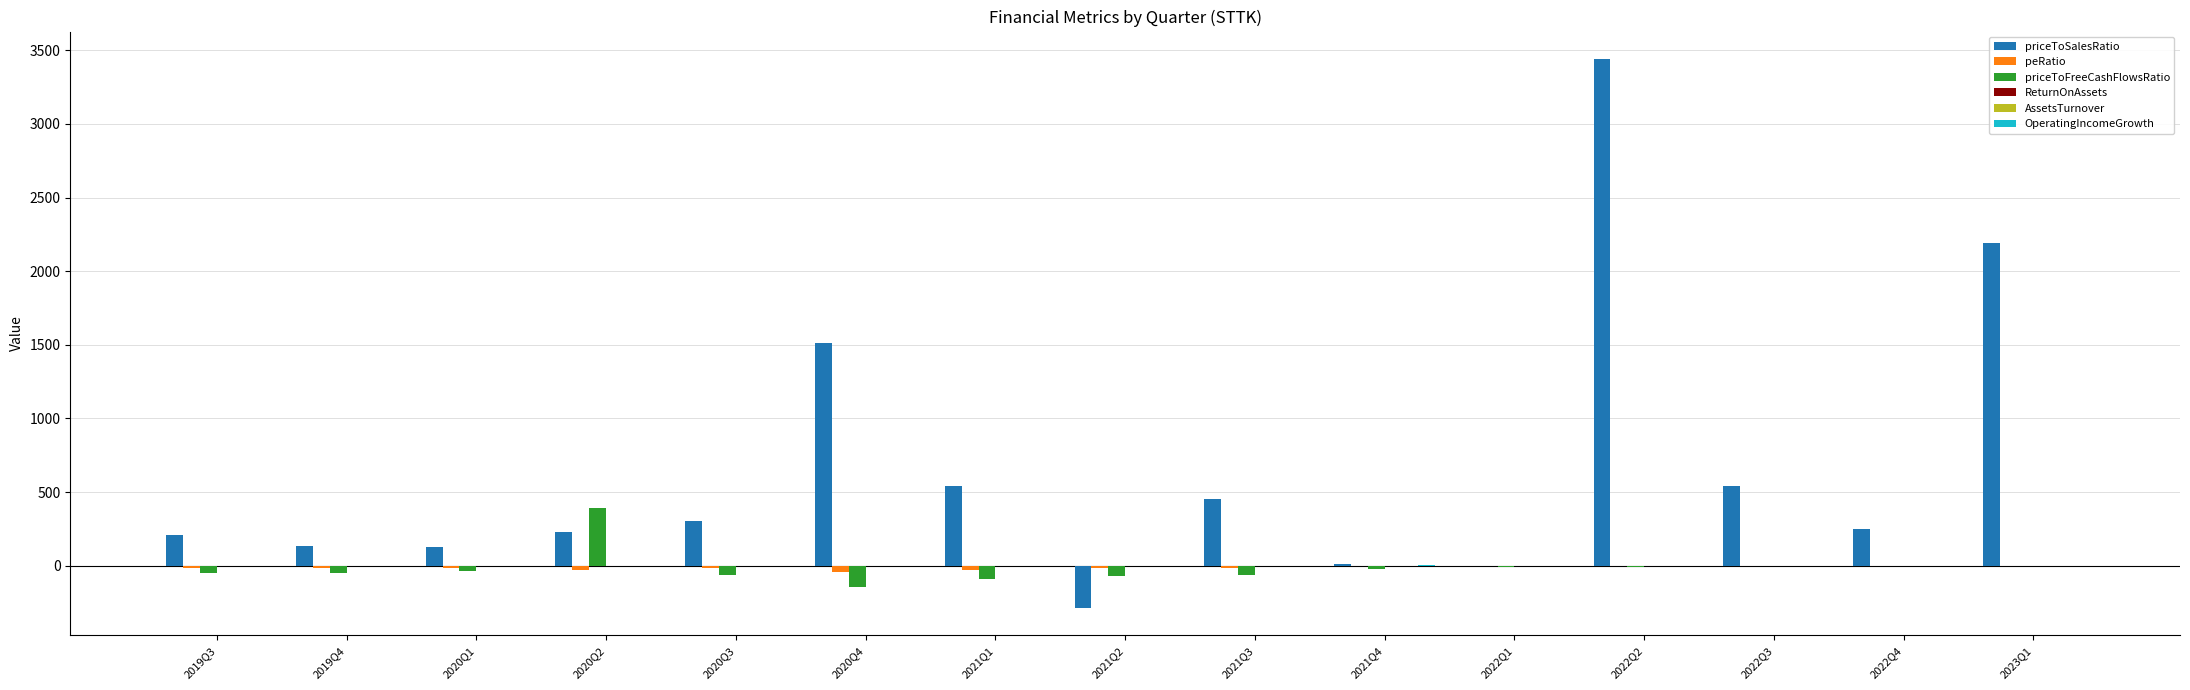

Which series changed the most between 2019Q4 and 2023Q1?

priceToSalesRatio